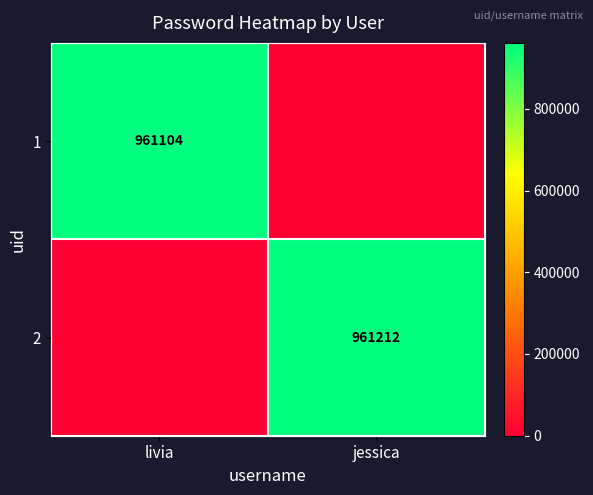

Is it true that 1 equals 1285375 at livia?

False